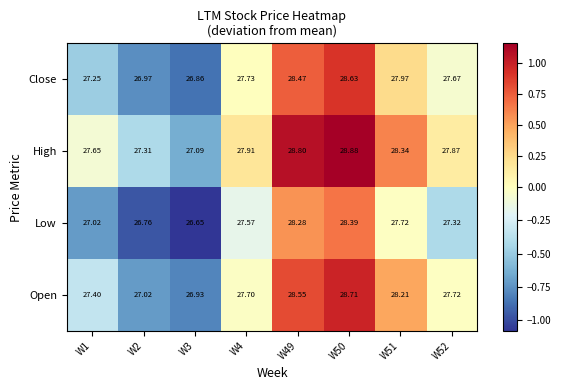

Which series changed the most between W4 and W51?

Open